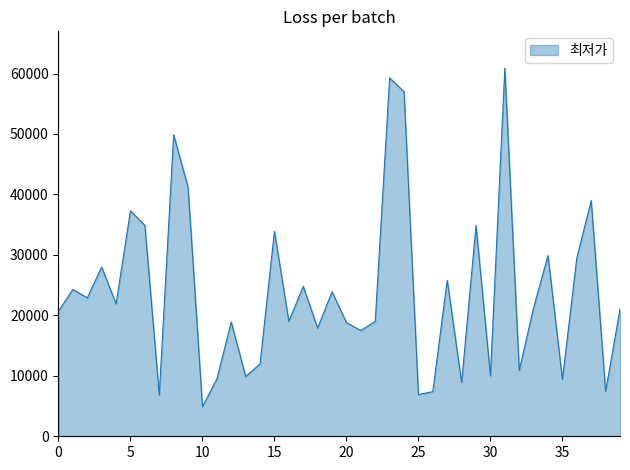

What is the greatest value displayed?

60890